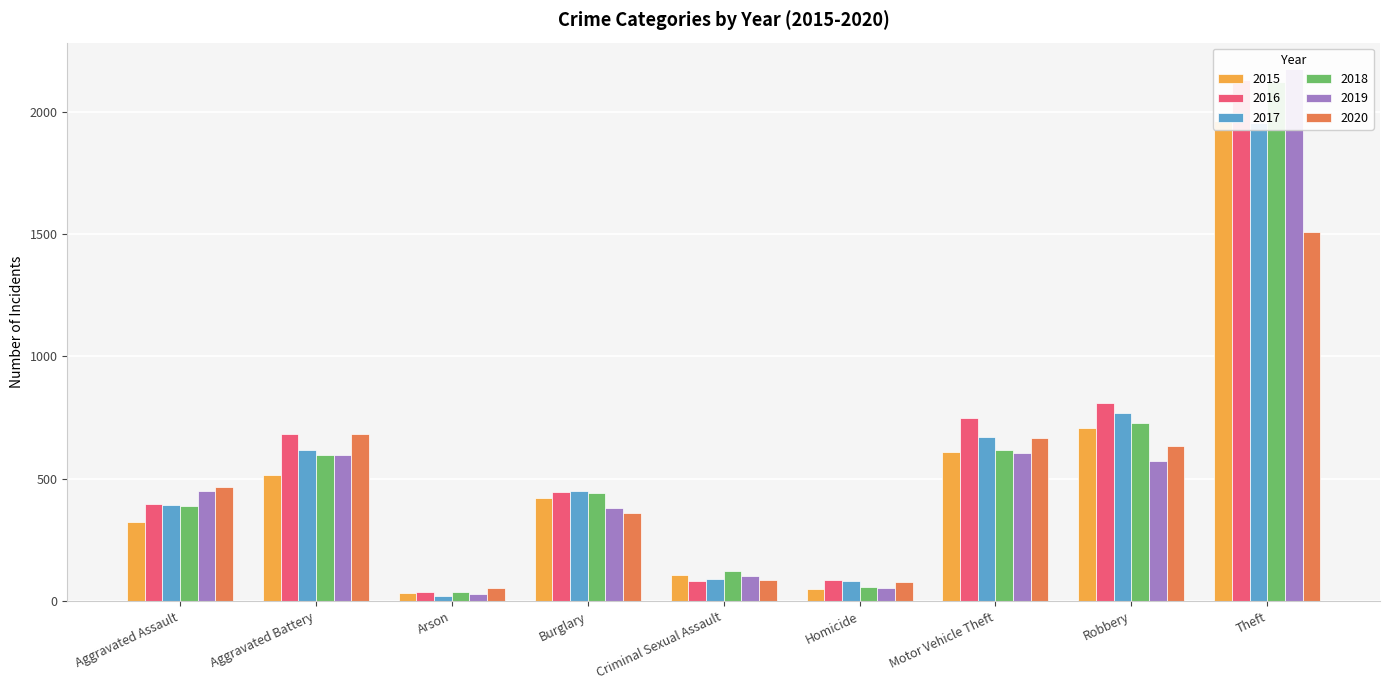

At how many categories does at least one series exceed 1266?

1